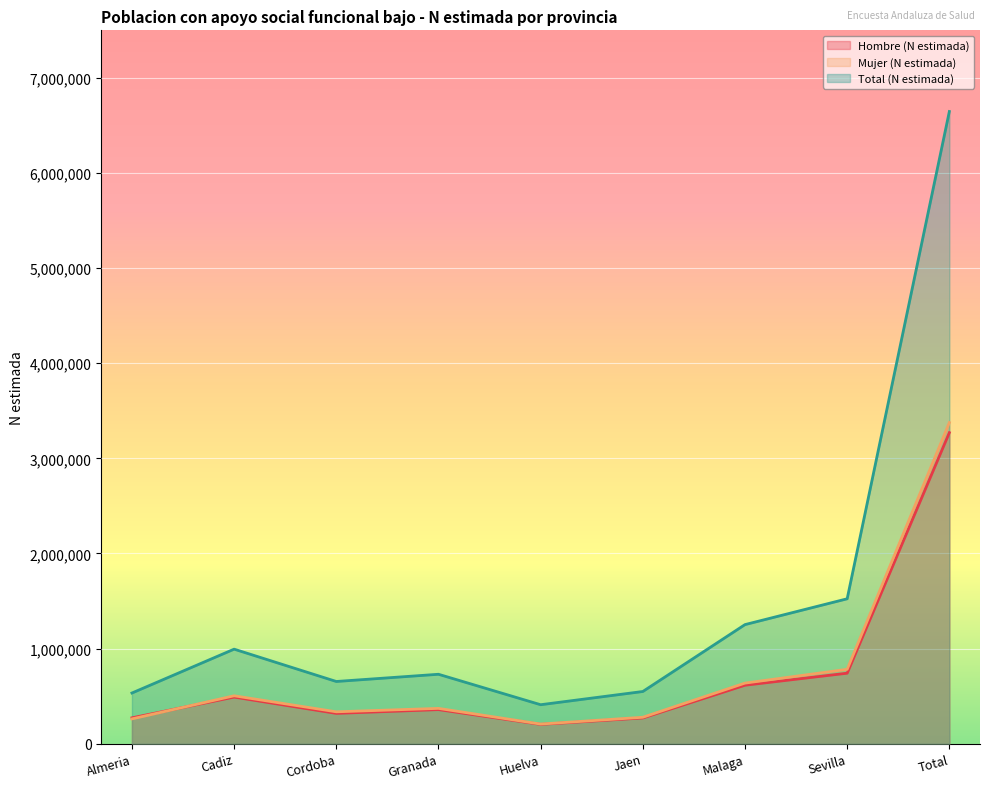

What position from the left is Jaen?

6